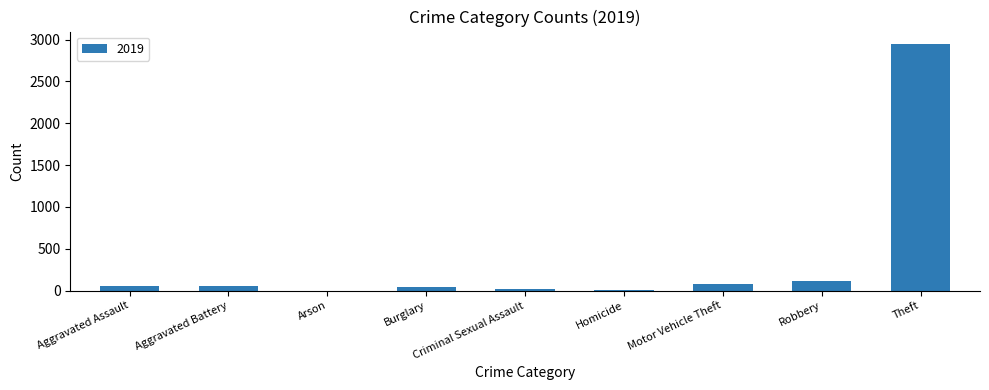

Approximately how many times larger is the value at Motor Vehicle Theft compared to Robbery?

0.7